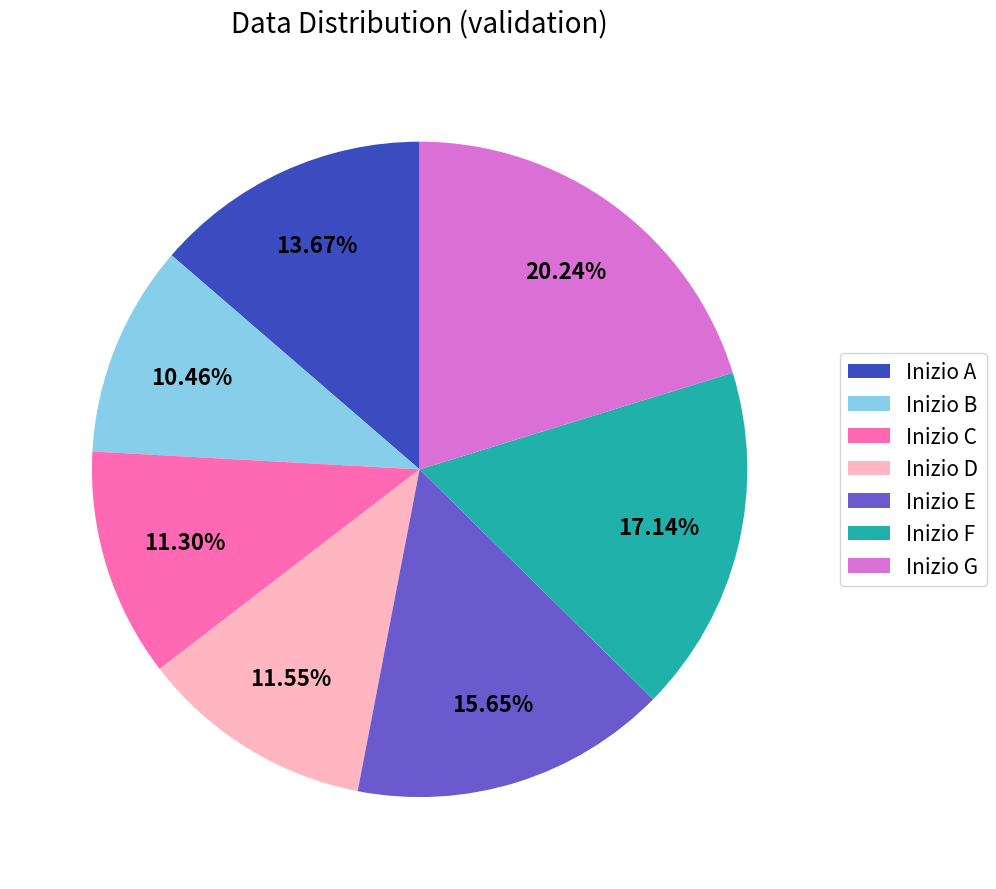

To the nearest percent, what portion does Inizio A represent?

14%